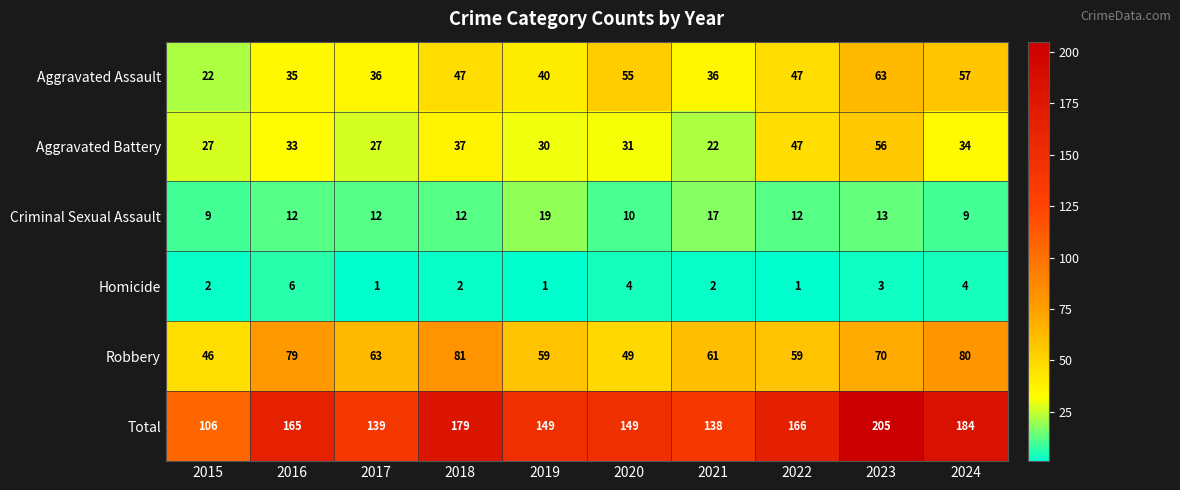

At which category is the sum across all series the highest?

2023